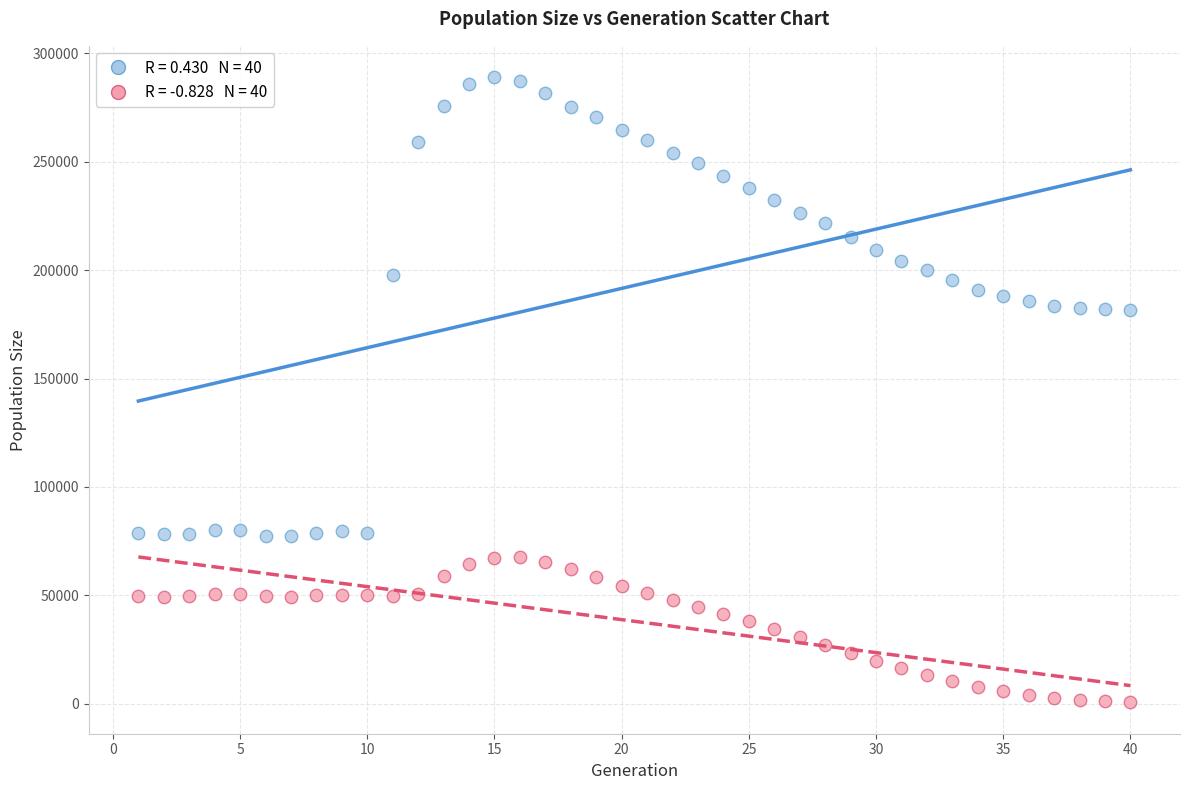

Across all data points, what is the range of Y values (max minus min)?

288468